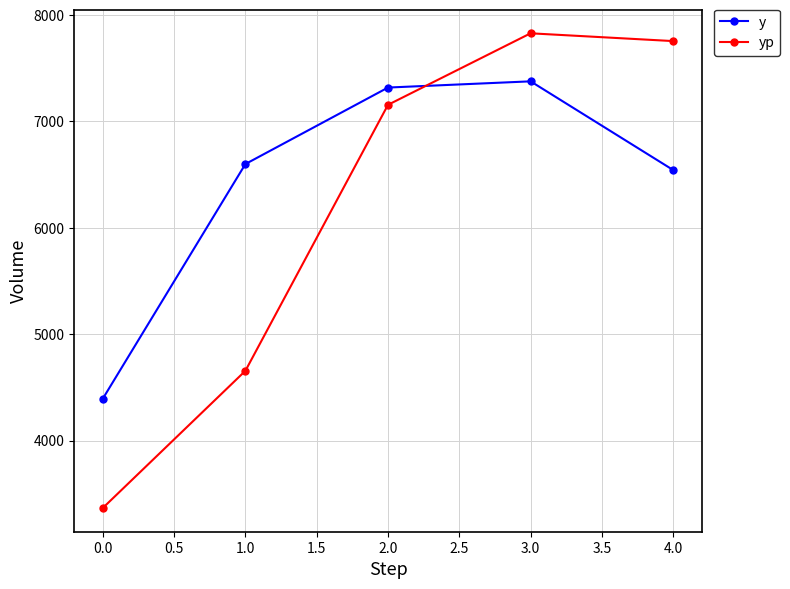

Which series has the largest range (max minus min)?

yp